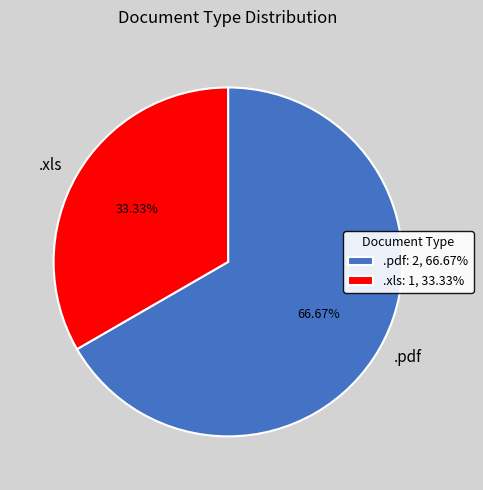

Between .pdf and .xls, which is larger?

.pdf